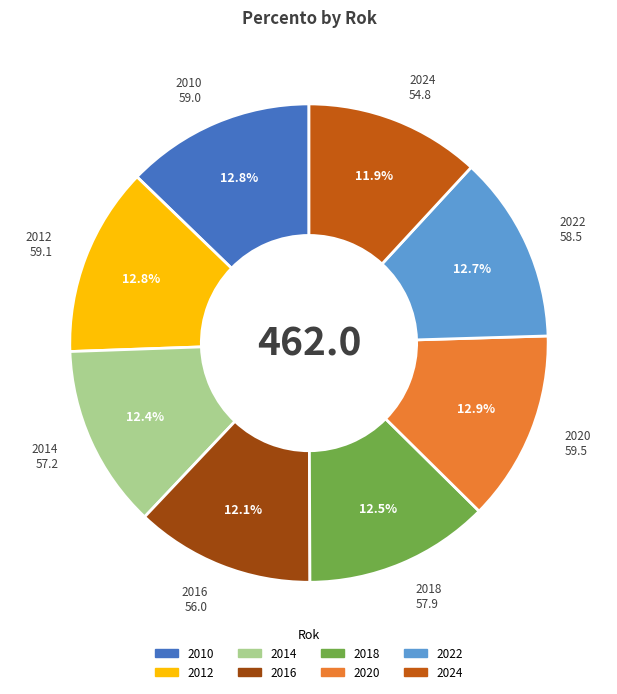

How many slices are in this pie chart?

8